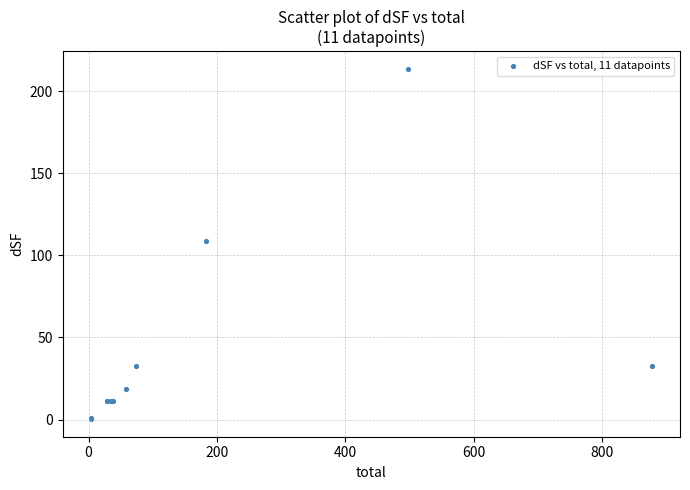

What Y value in the scatter plot is closest to 106?

108.5